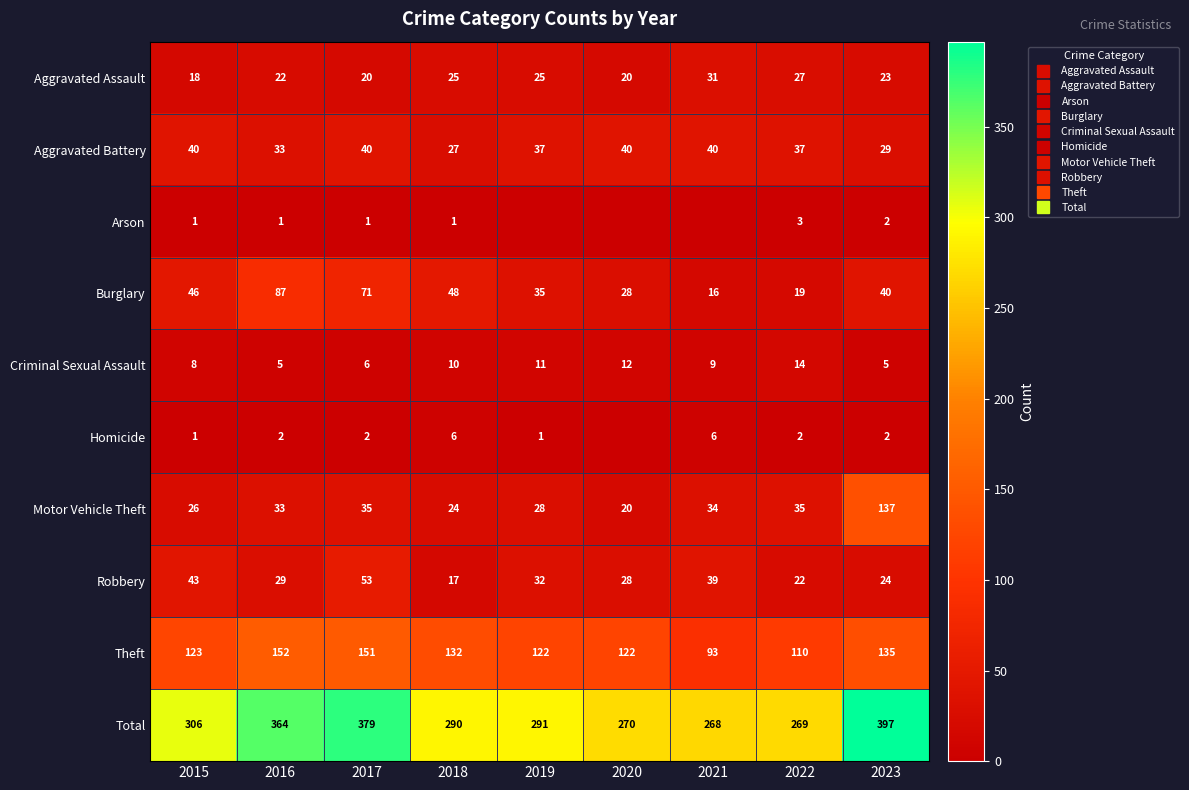

At which category is the sum across all series the highest?

2023